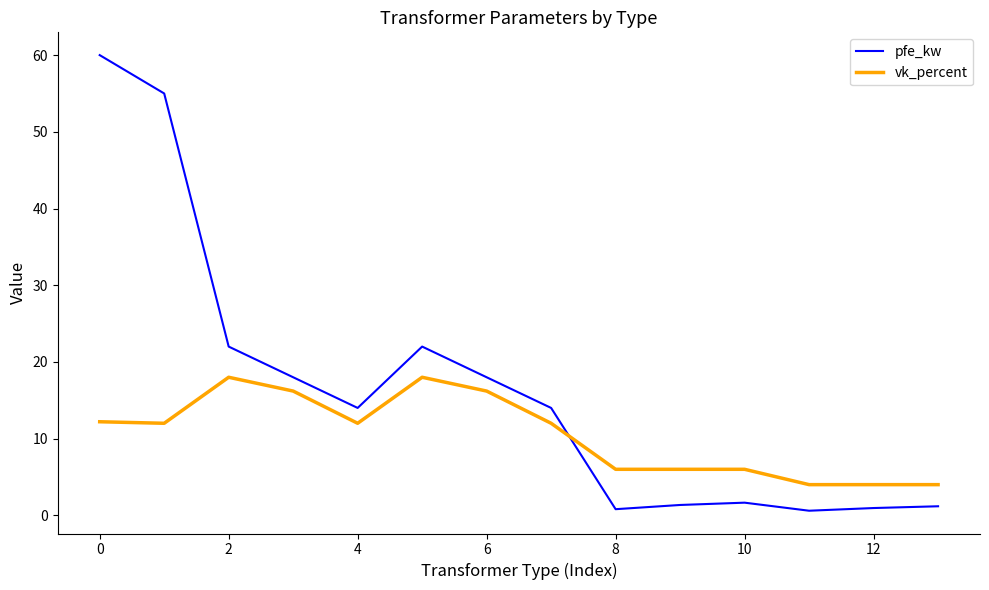

What is the highest value of the pfe_kw series?

60.0